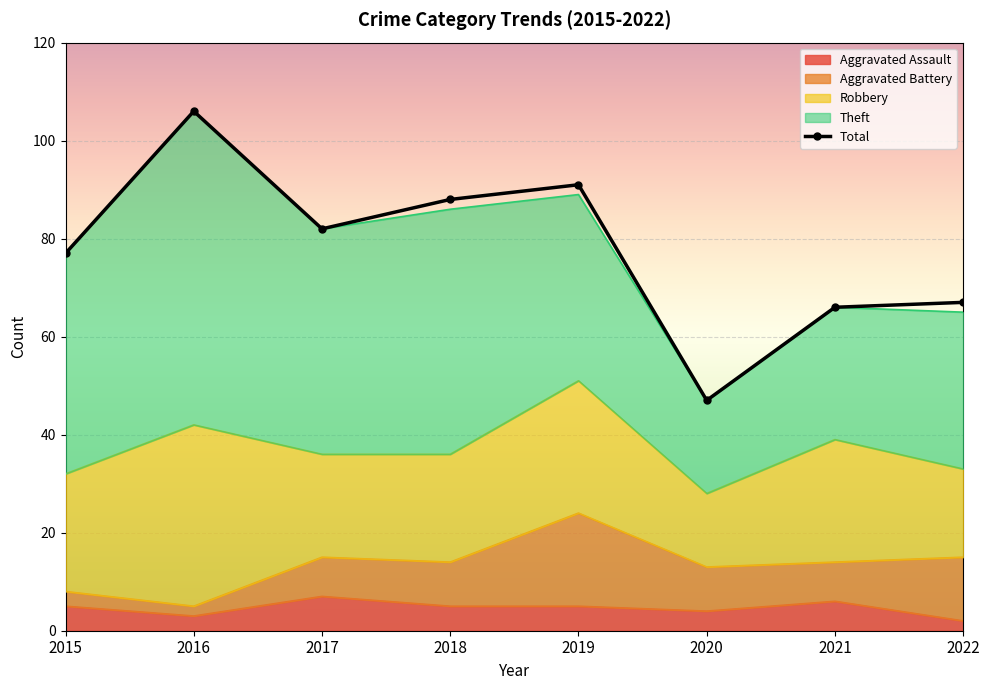

What is the value of the Aggravated Battery point at the 3rd from the left?

8